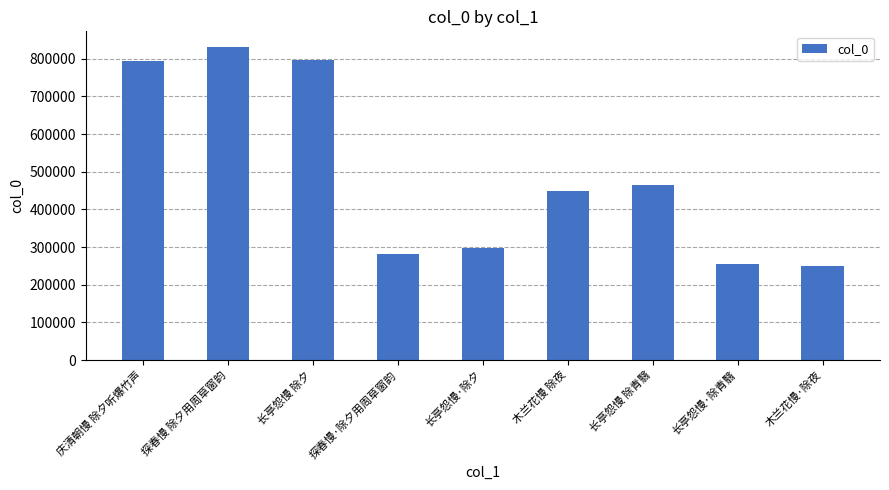

What is the difference between the second highest and second lowest values?

542536